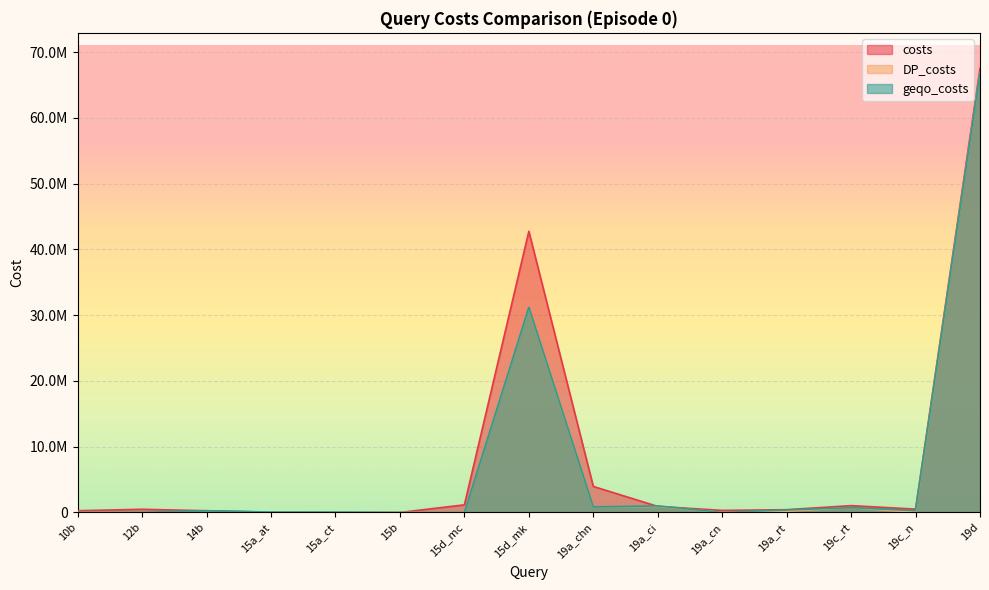

How many times do costs and geqo_costs cross each other?

3